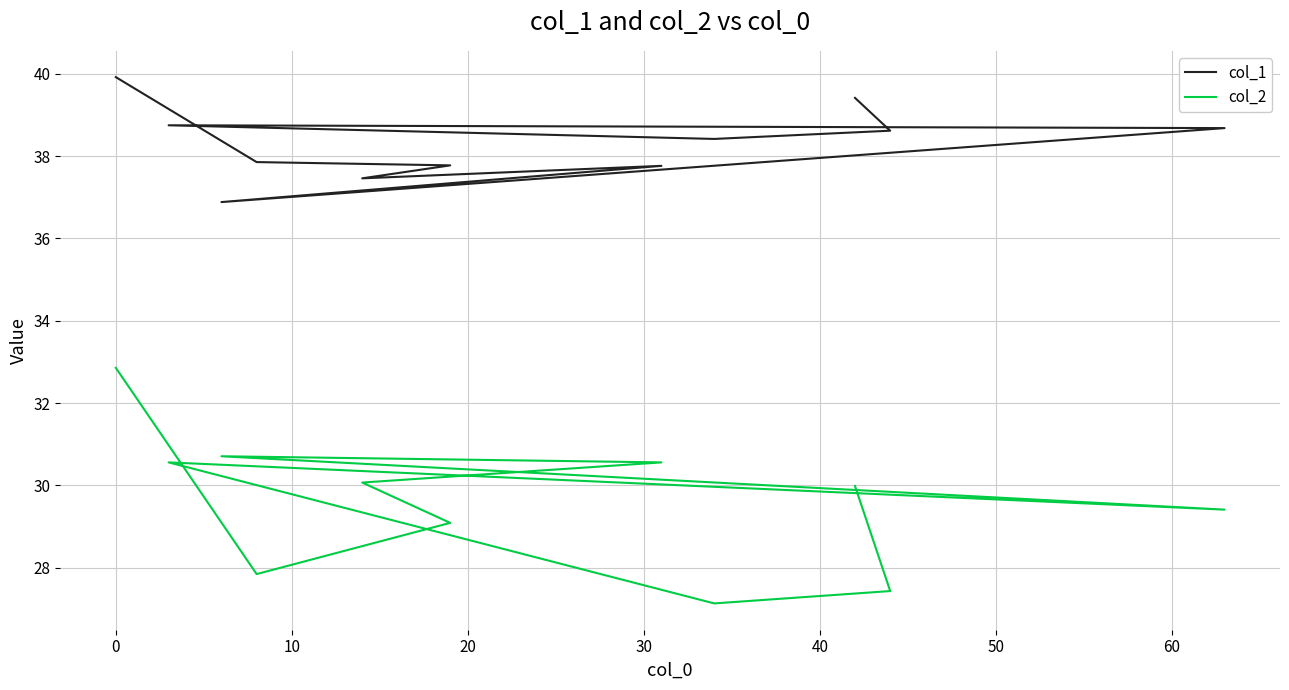

What is the maximum value shown in the chart?

39.9